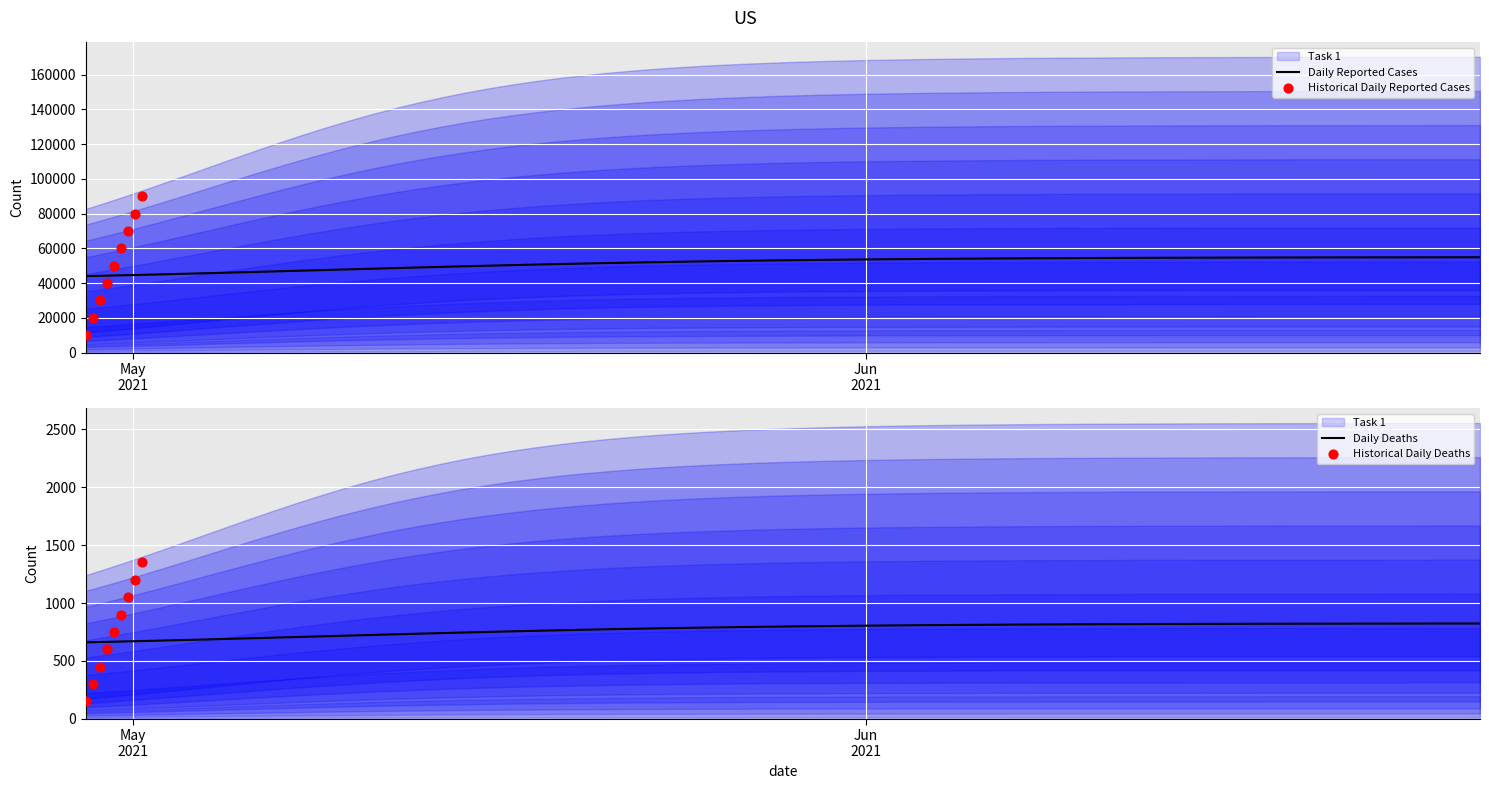

Which has a higher value, 2021-04-29 or 2021-04-29?

2021-04-29